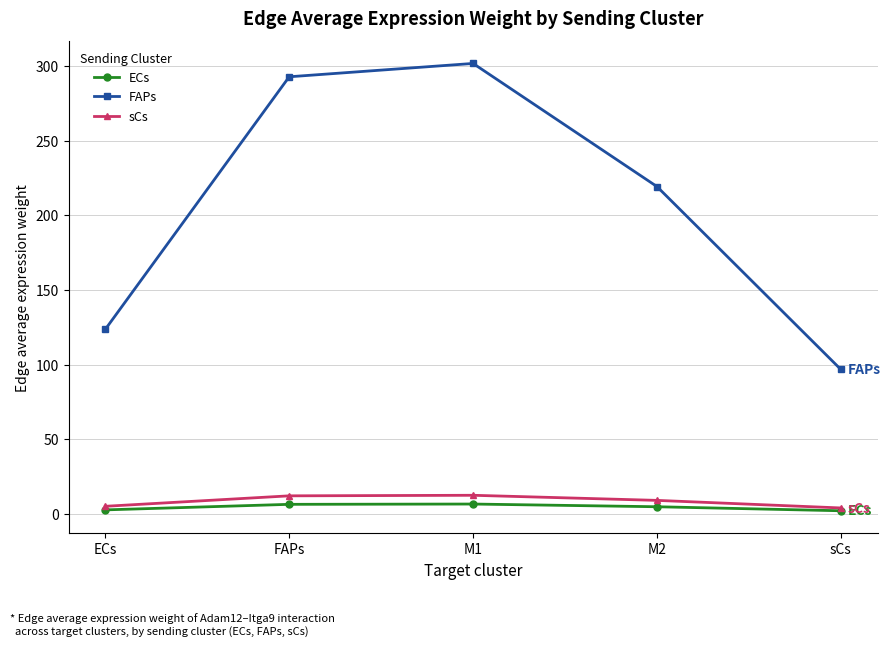

How many lines are shown in the chart?

3